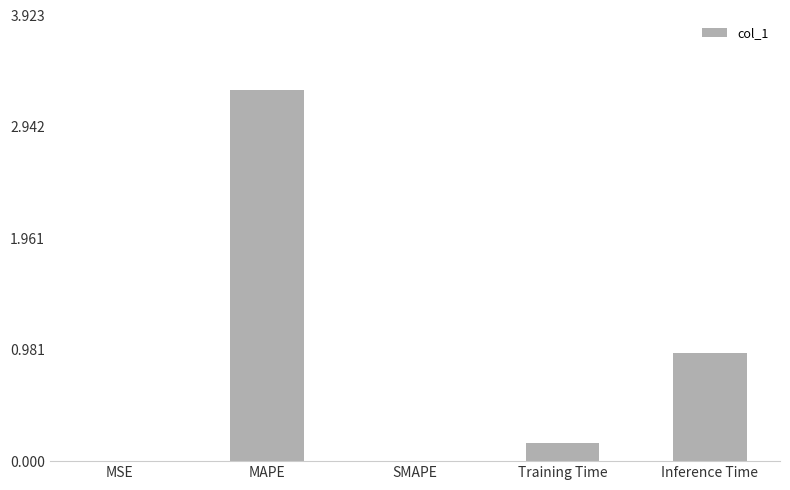

What is the sum of the values at MAPE and Inference Time?

4.2